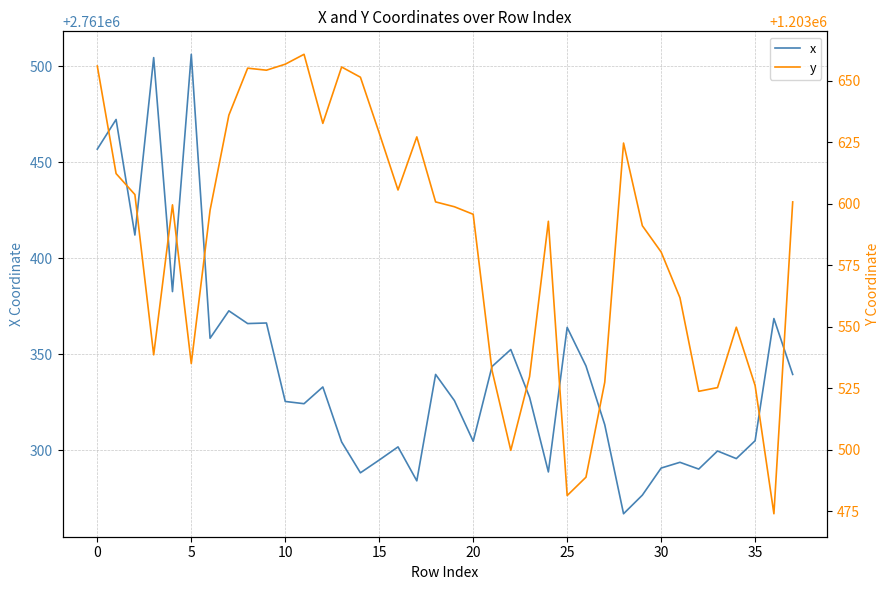

What is the lowest value of the x series?

2761267.0